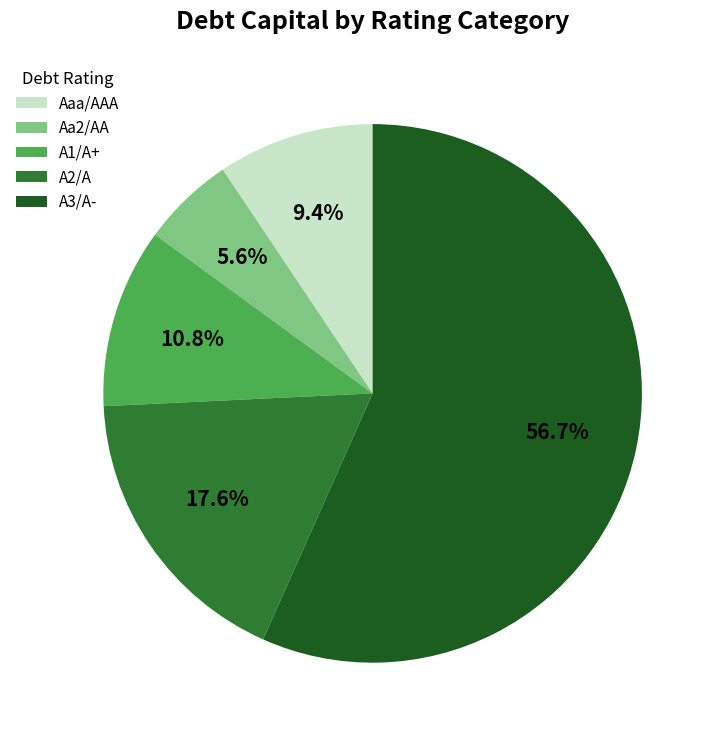

How many slices are in this pie chart?

5